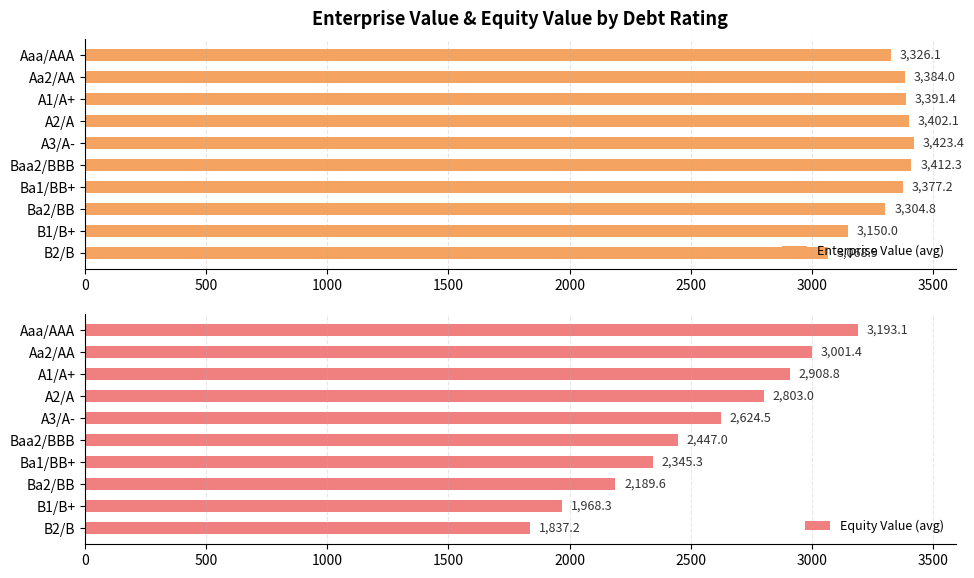

How many values in the Equity Value (avg) series are below 2624?

5